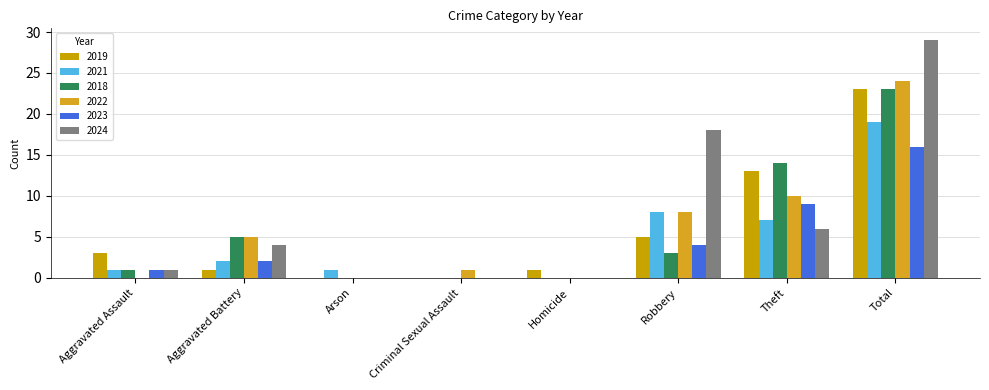

True or false: 2022 has a value of -15 at Aggravated Assault.

False